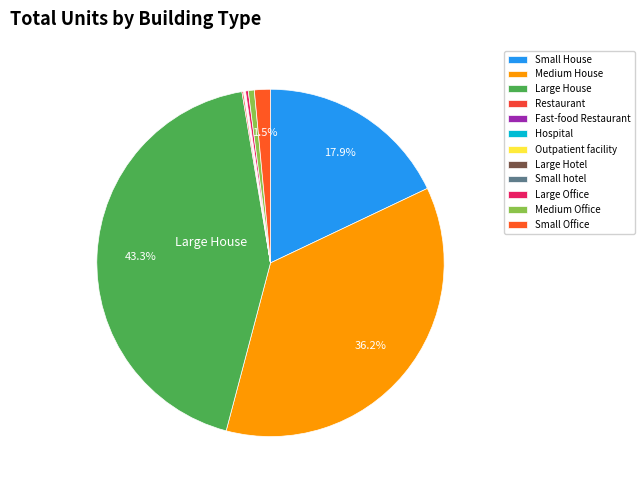

Is Small House the majority of the pie?

No